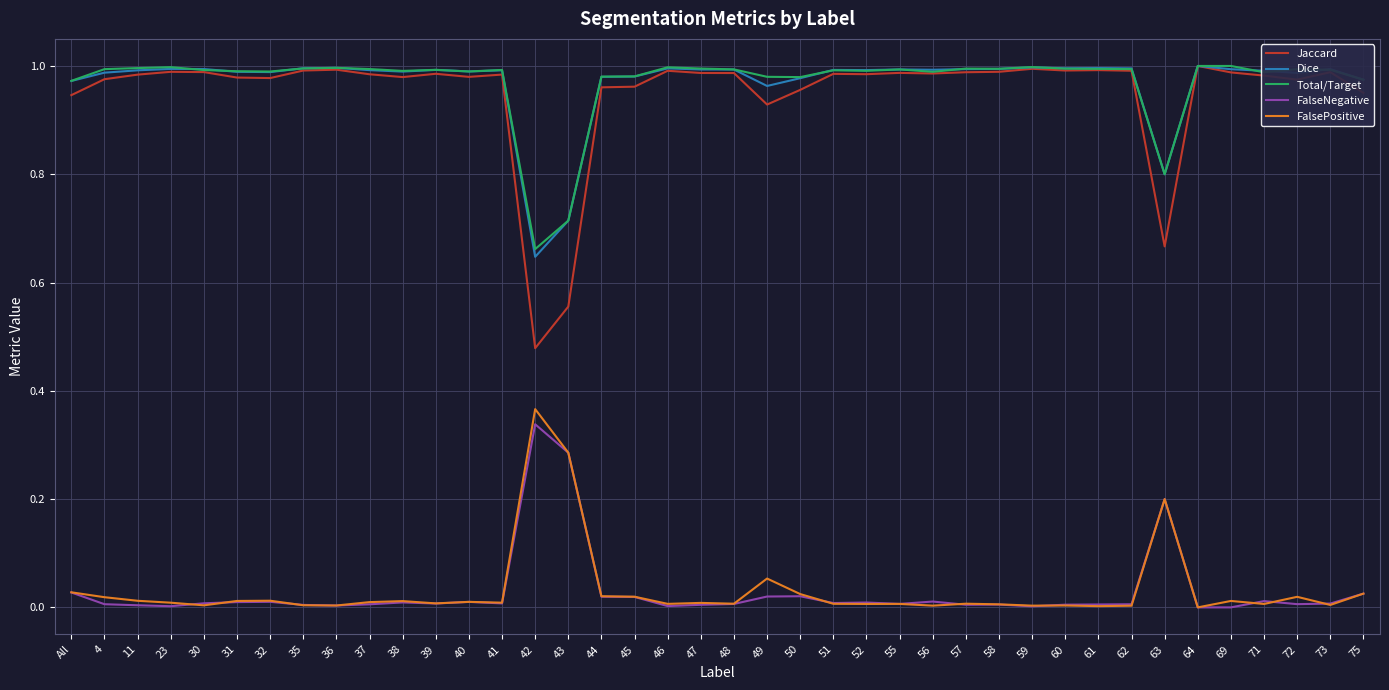

The FalseNegative series shows -0.1 at 64. True or false?

False